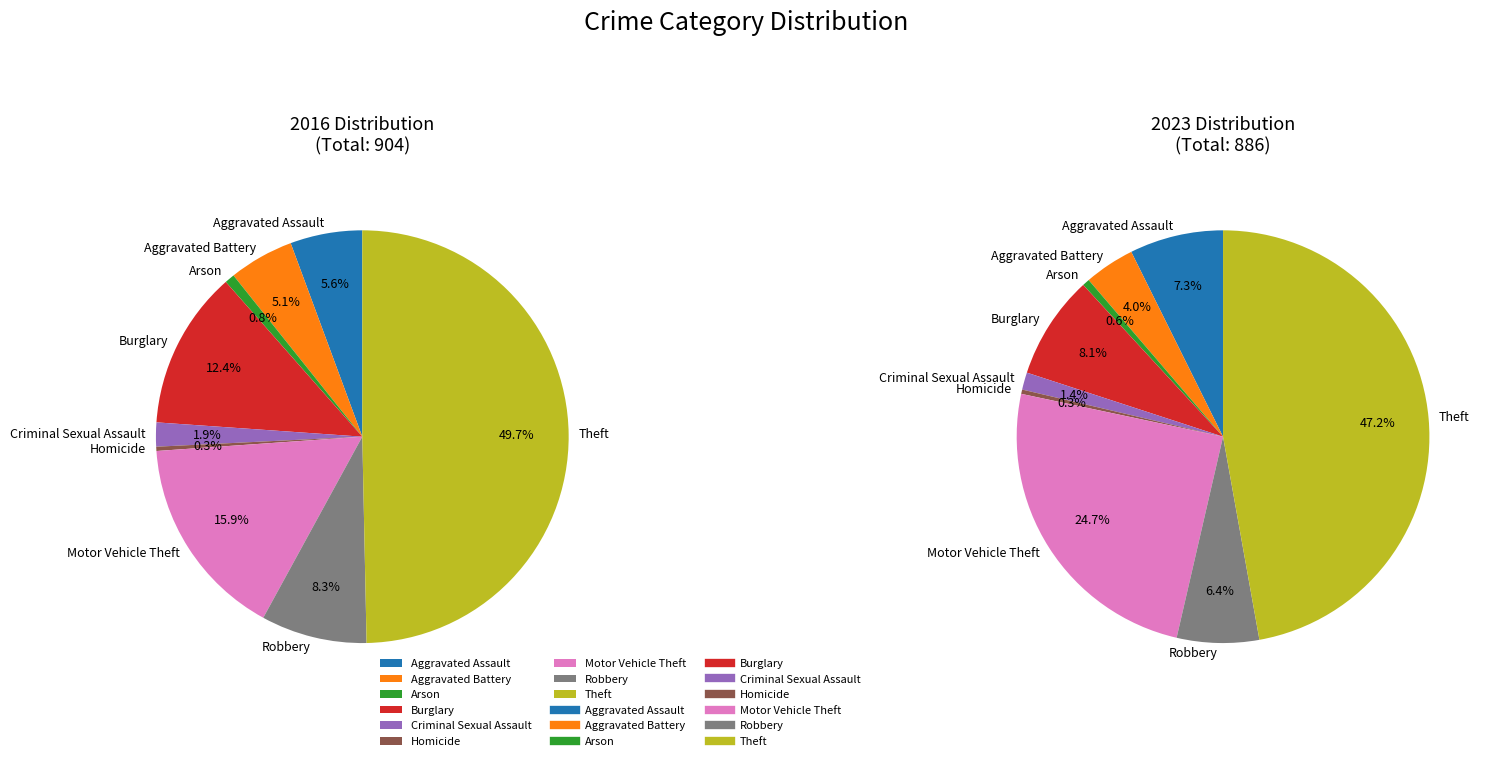

The Robbery slice represents 1% of the pie. True or false?

False